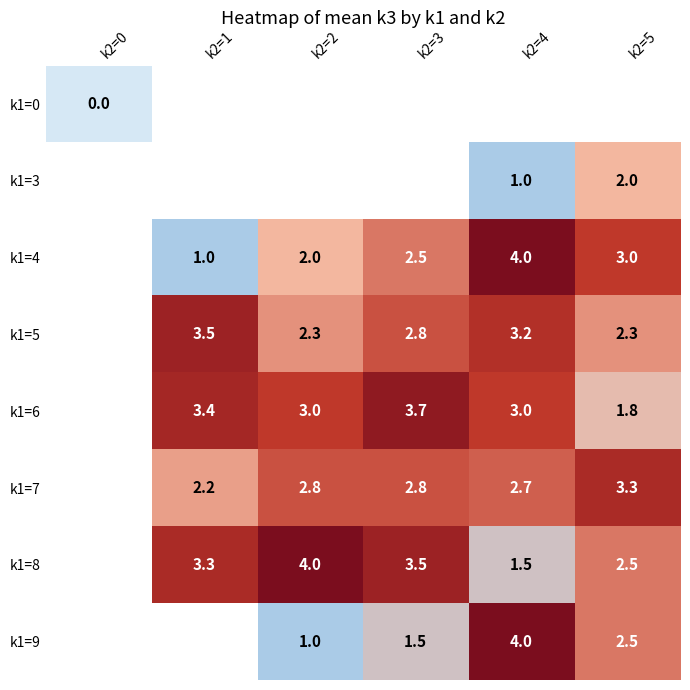

At how many categories does at least one series exceed 2?

5